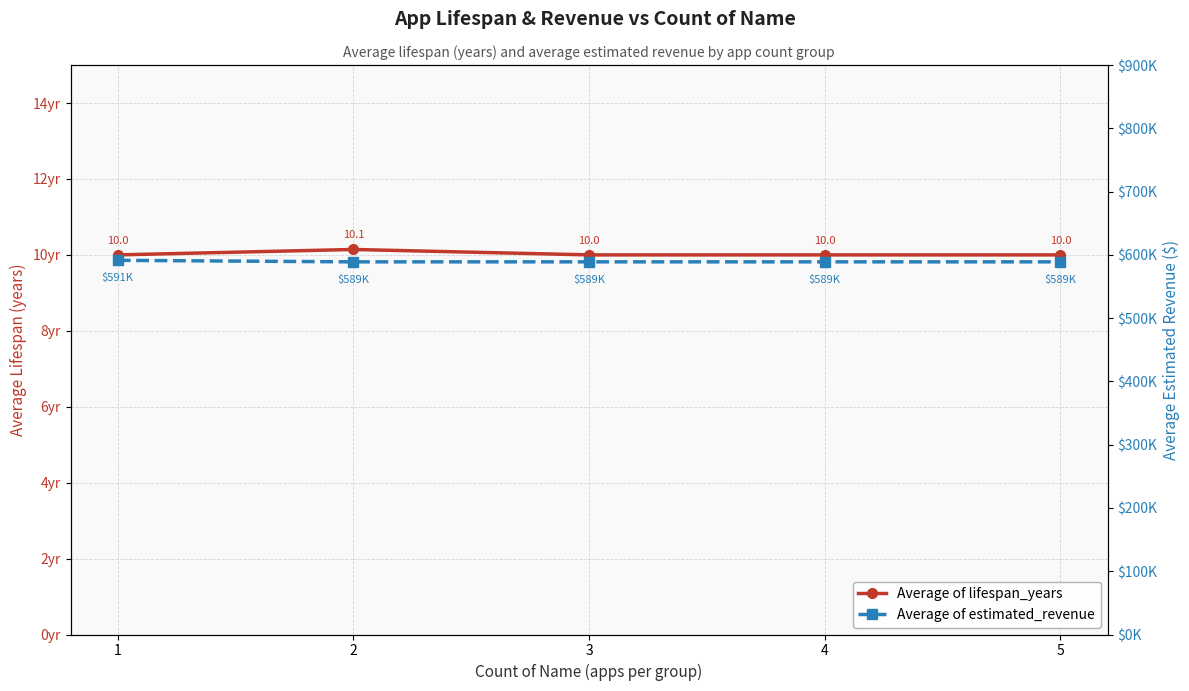

What is the sum of the Average of lifespan_years values at 1 and 3?

20.0